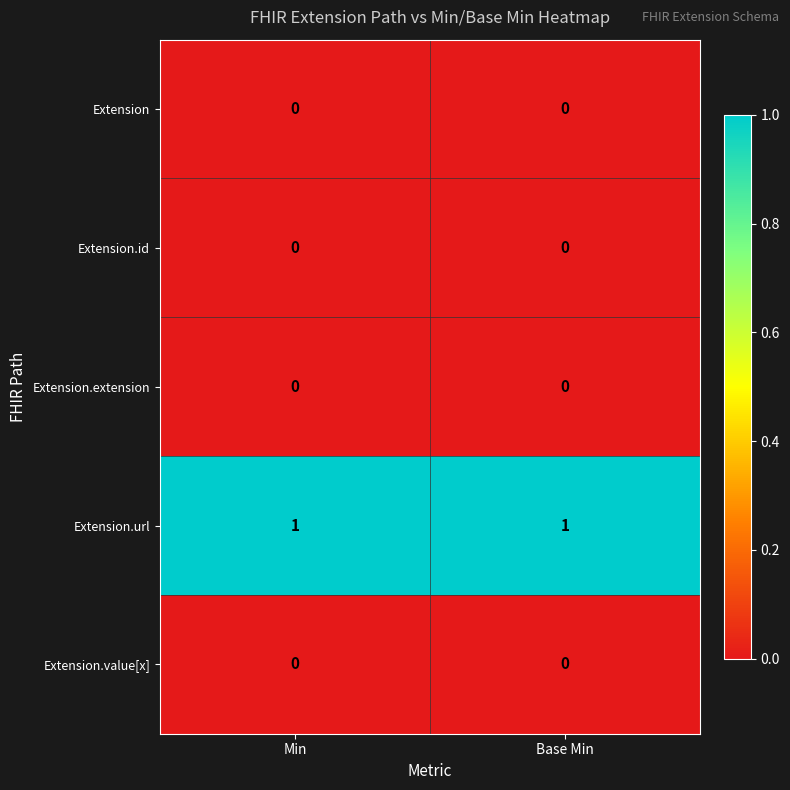

Reading left to right, transcribe all the data shown in this chart.

Extension: Min=0	Base Min=0
Extension.id: Min=0	Base Min=0
Extension.extension: Min=0	Base Min=0
Extension.url: Min=1	Base Min=1
Extension.value[x]: Min=0	Base Min=0